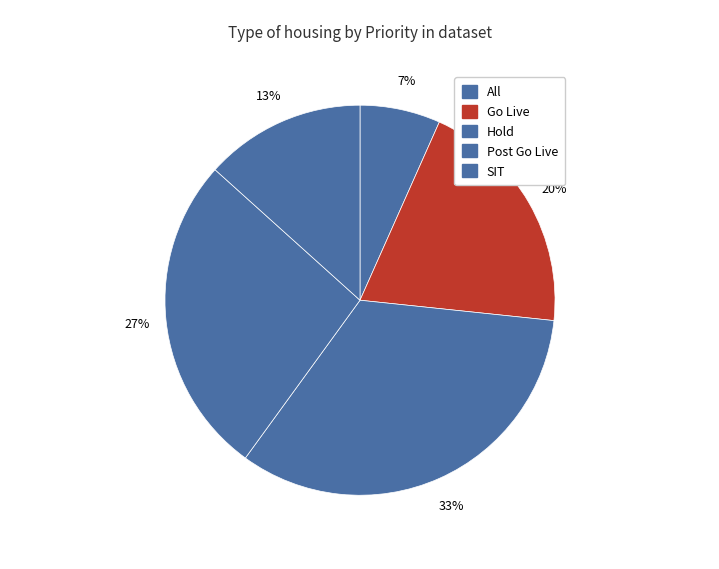

How many segments does this pie chart have?

5